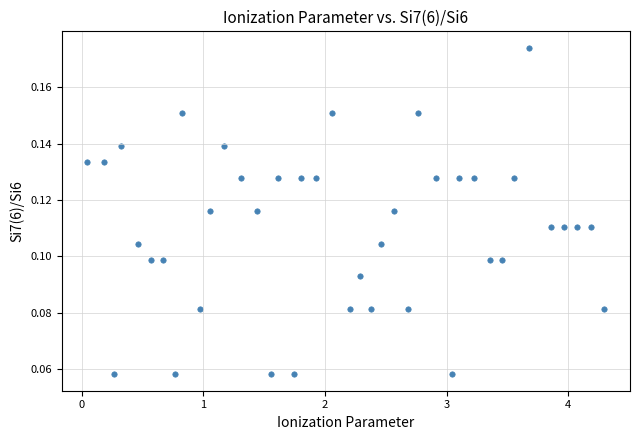

What is the range of X values (max minus min)?

4.2